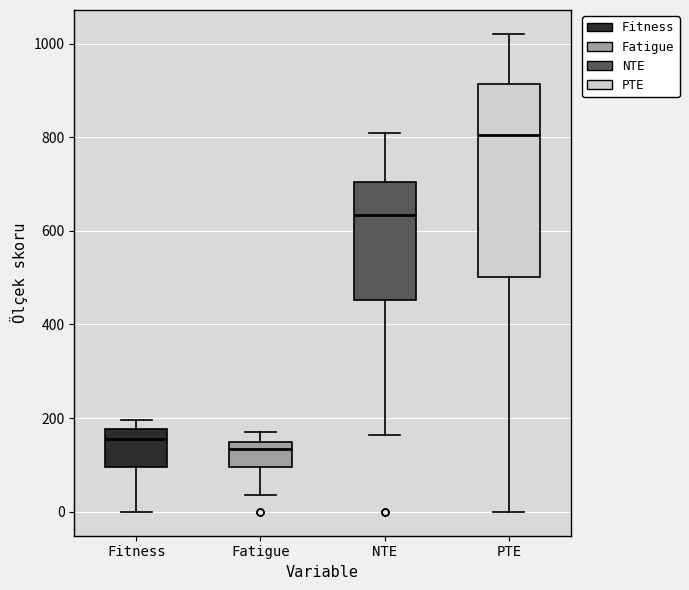

Reading left to right, transcribe this box plot: for each box, give where its median line is, the range the box spans, and where its two whiskers end, as read against the y-axis. The values are not printed on the chart, so give them approximately, as read against the axis.

Fitness: median 160, box 100 to 180, whiskers 0 to 200
Fatigue: median 140 (just below the box's upper edge), box 100 to 140, whiskers 40 to 180
NTE: median 640, box 460 to 700, whiskers 160 to 800
PTE: median 800, box 500 to 920, whiskers 0 to 1020